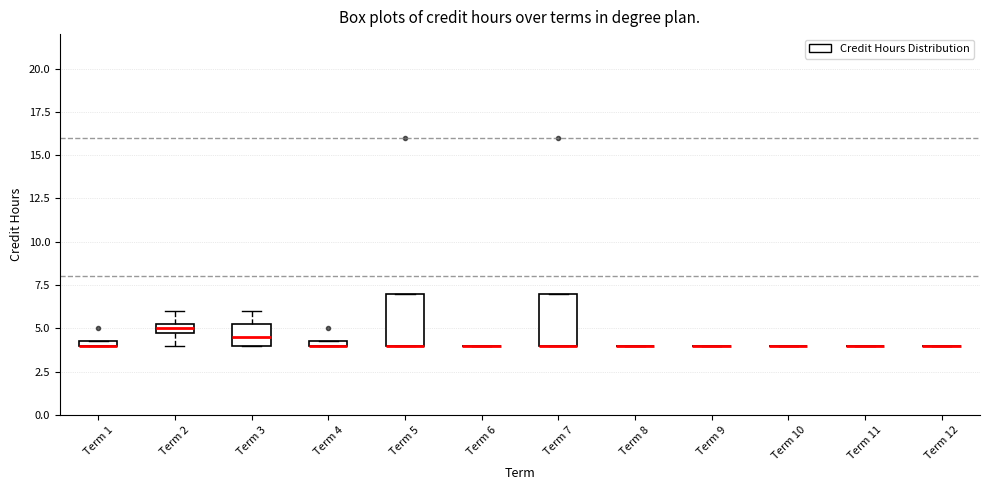

Where is the lower edge of the box for Term 5 on the y-axis? The values are not printed on the chart, so give them approximately, as read against the axis.

4.0